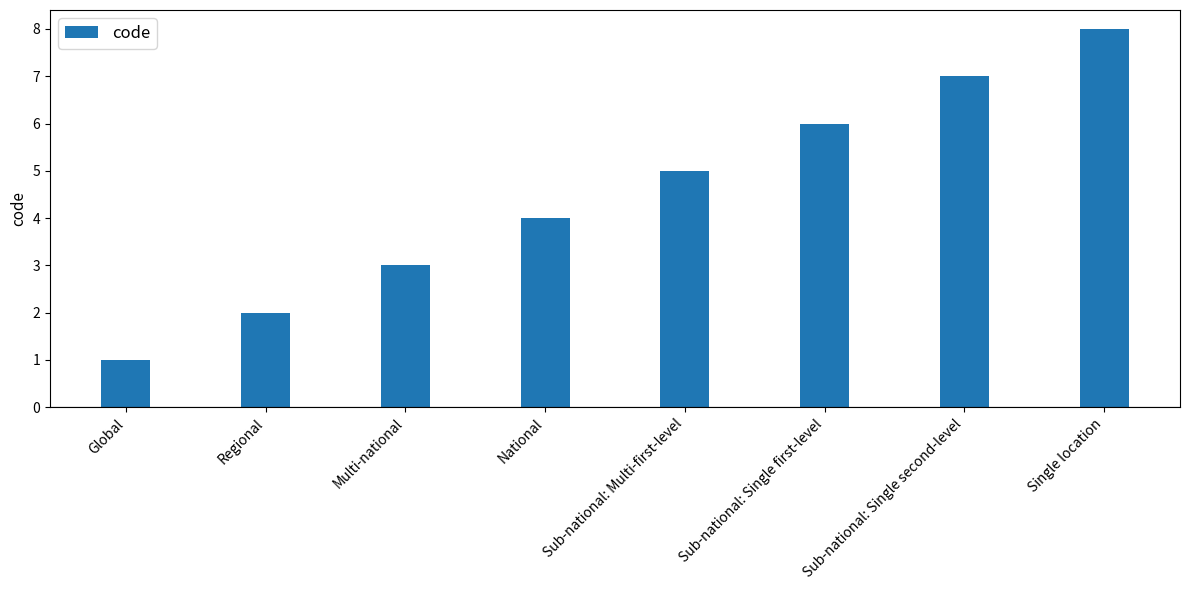

The chart shows a value of 4 at Single location. True or false?

False